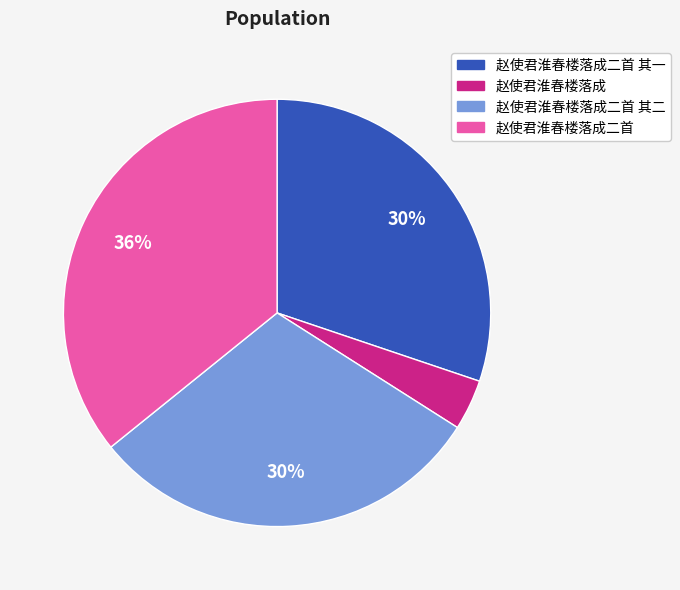

To the nearest percent, what percentage of the pie is 赵使君淮春楼落成二首?

36%